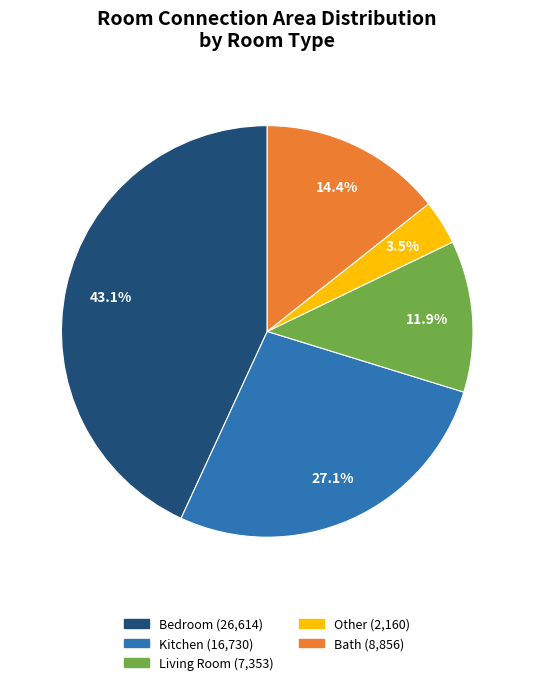

Is there any slice that represents more than half of the pie?

No